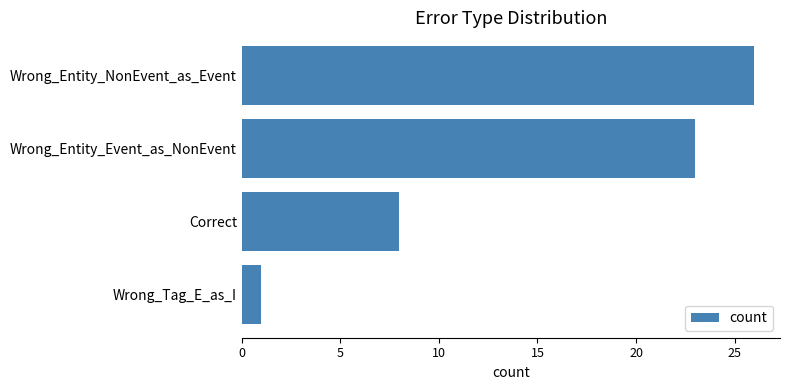

What is the change in value from Wrong_Entity_Event_as_NonEvent to Wrong_Tag_E_as_I?

-22